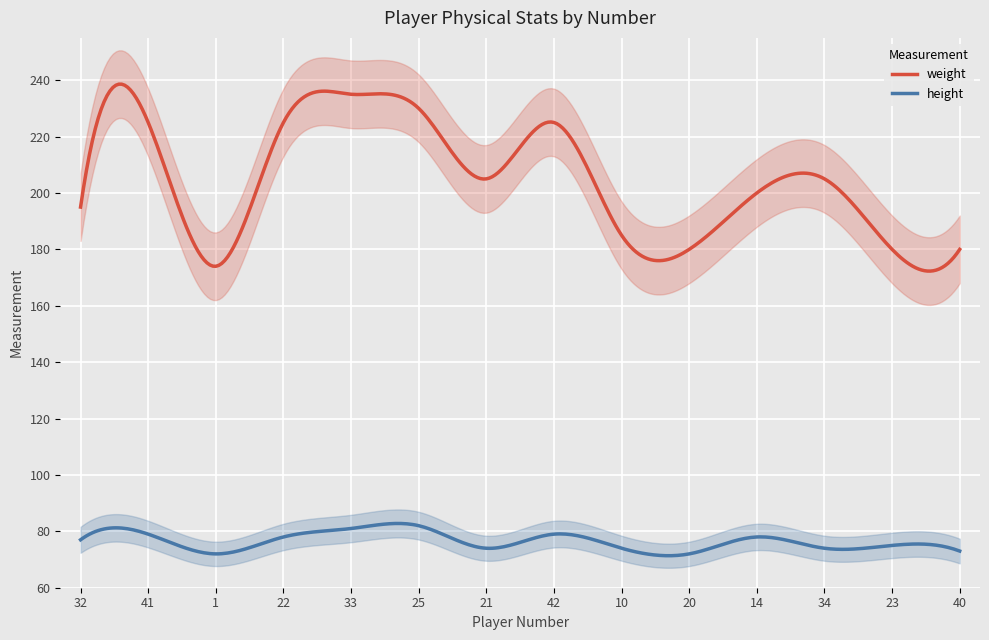

True or false: height and weight cross at least once.

False